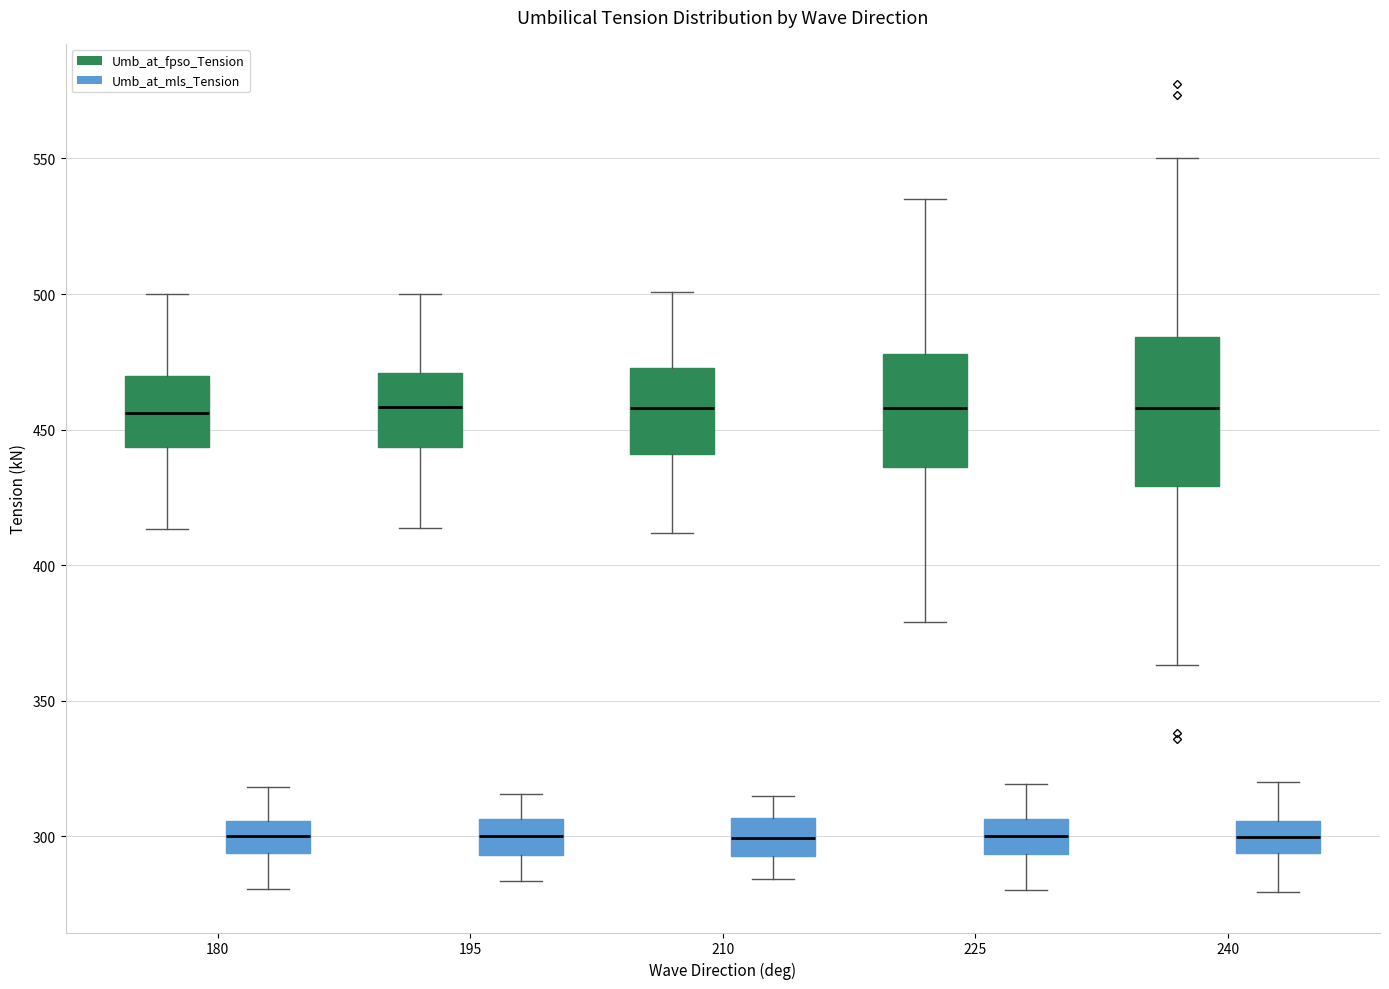

Reading left to right, transcribe this box plot: for each box, give where its median line is, the range the box spans, and where its two whiskers end, as read against the y-axis. The values are not printed on the chart, so give them approximately, as read against the axis.

180 (Umb_at_fpso_Tension): median 455, box 445 to 470, whiskers 415 to 500
180 (Umb_at_mls_Tension): median 300, box 295 to 305, whiskers 280 to 320
195 (Umb_at_fpso_Tension): median 460, box 445 to 470, whiskers 415 to 500
195 (Umb_at_mls_Tension): median 300, box 295 to 305, whiskers 285 to 315
210 (Umb_at_fpso_Tension): median 460, box 440 to 475, whiskers 410 to 500
210 (Umb_at_mls_Tension): median 300, box 295 to 305, whiskers 285 to 315
225 (Umb_at_fpso_Tension): median 460, box 435 to 480, whiskers 380 to 535
225 (Umb_at_mls_Tension): median 300, box 295 to 305, whiskers 280 to 320
240 (Umb_at_fpso_Tension): median 460, box 430 to 485, whiskers 365 to 550
240 (Umb_at_mls_Tension): median 300, box 295 to 305, whiskers 280 to 320